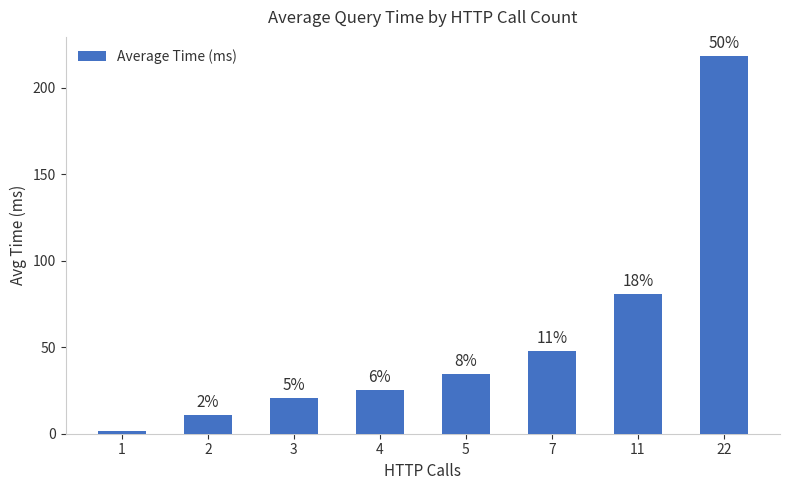

What is the average value?

55.0